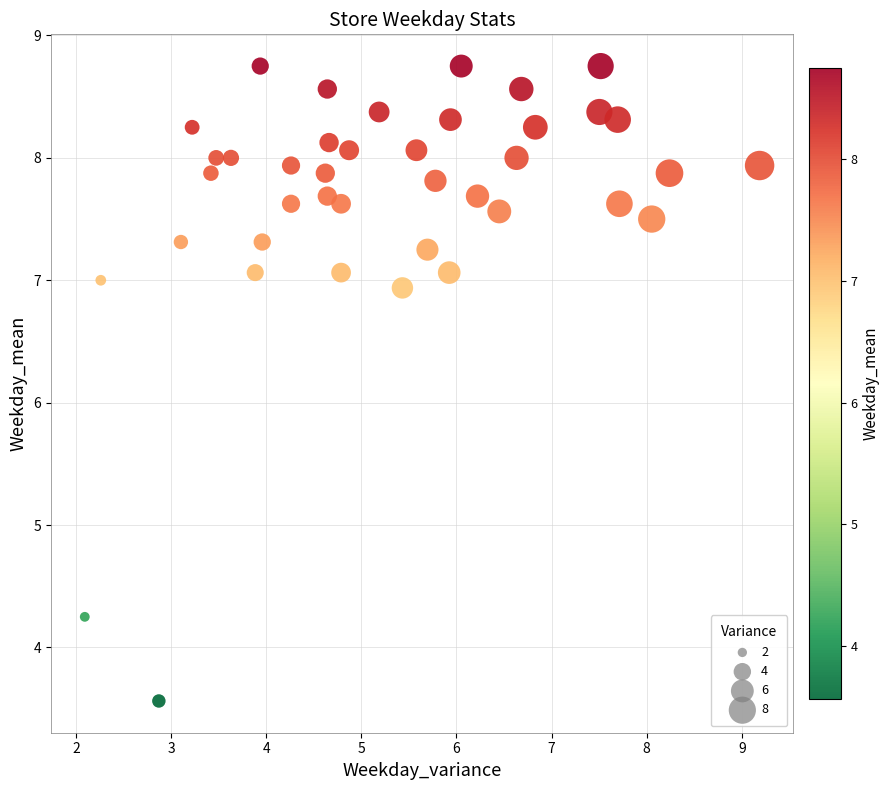

What is the range of X values (max minus min)?

7.1